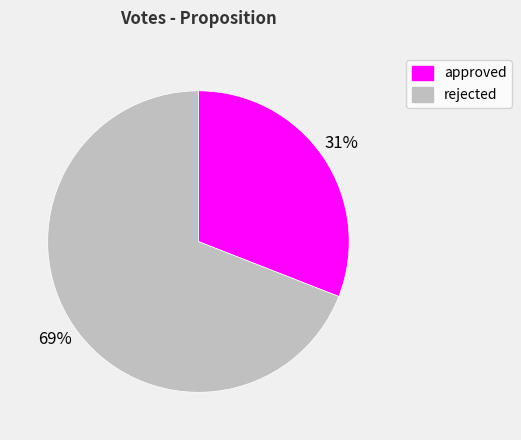

Is it true that approved is 43% of the pie?

False